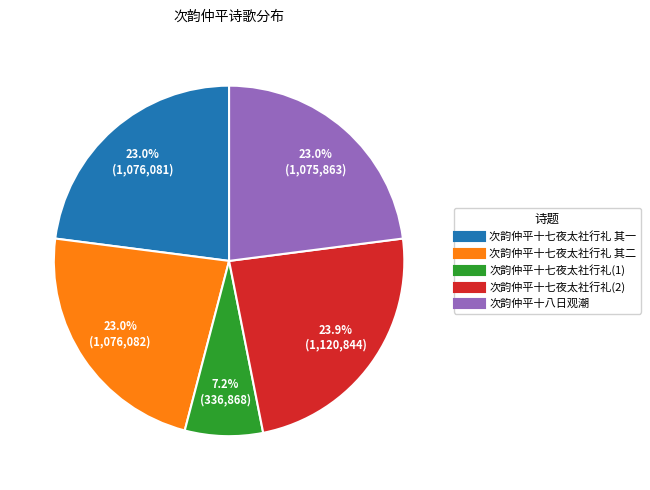

Does any single category account for the majority?

No